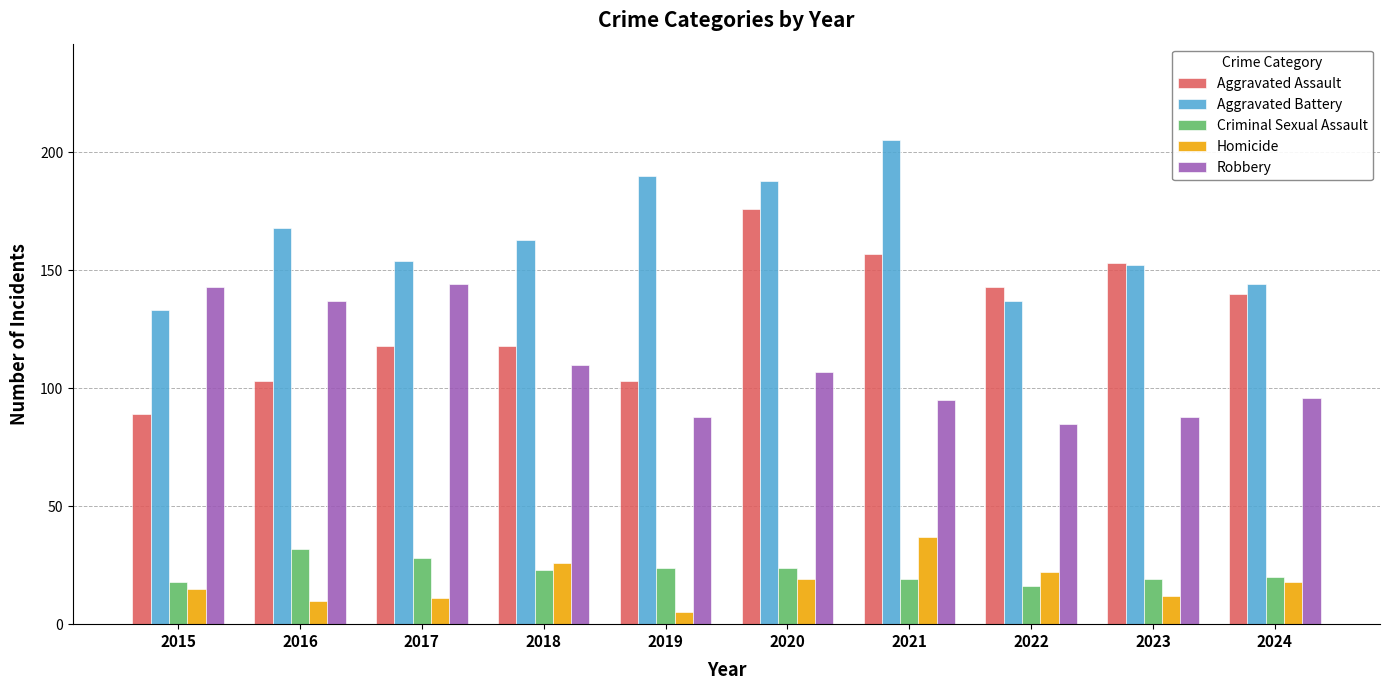

Is it true that Aggravated Battery equals 144 at 2024?

True